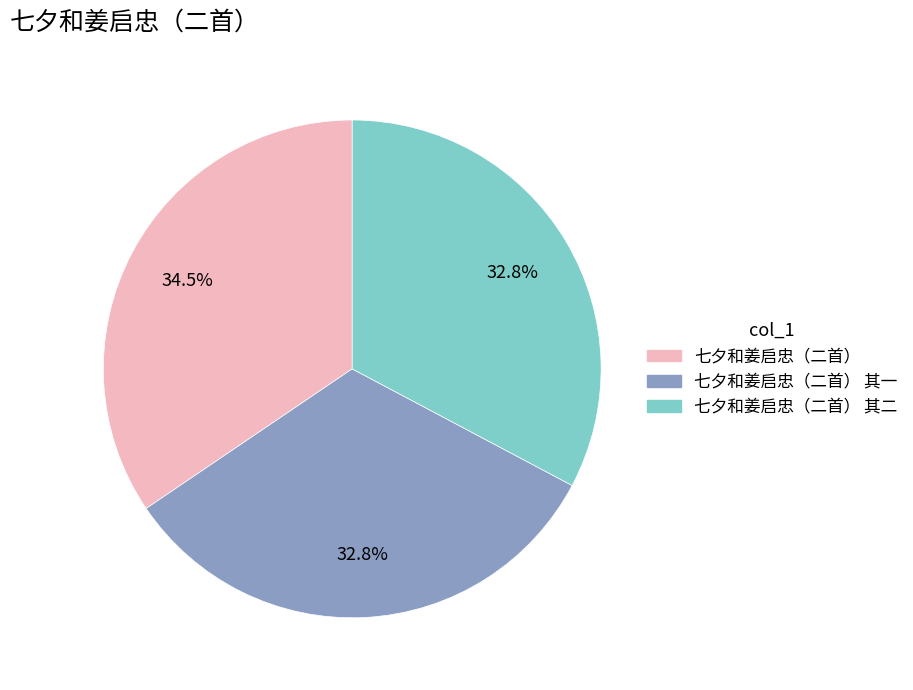

How many slices are in this pie chart?

3